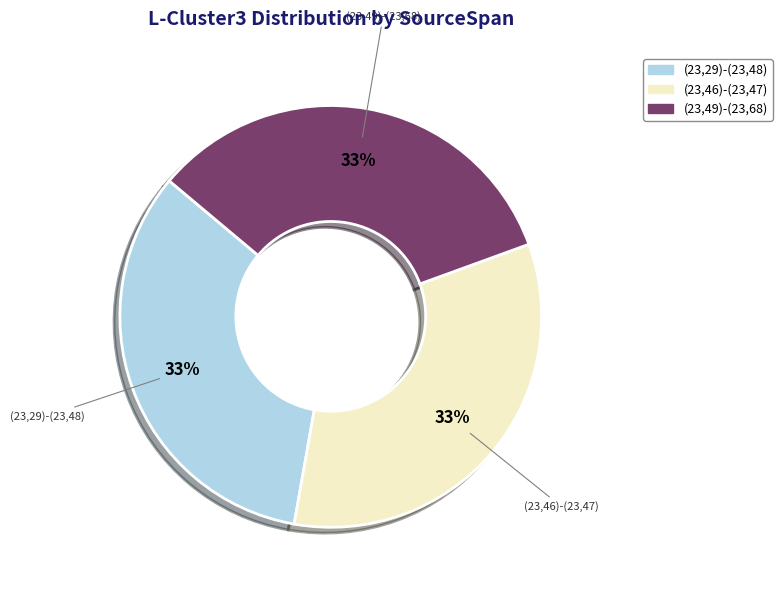

Does any single category account for the majority?

No